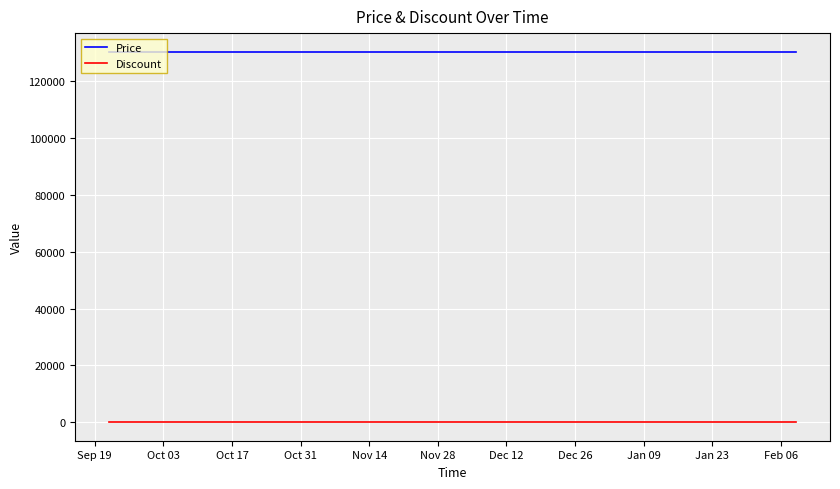

List the series in order of their peak value, lowest first.

Discount, Price